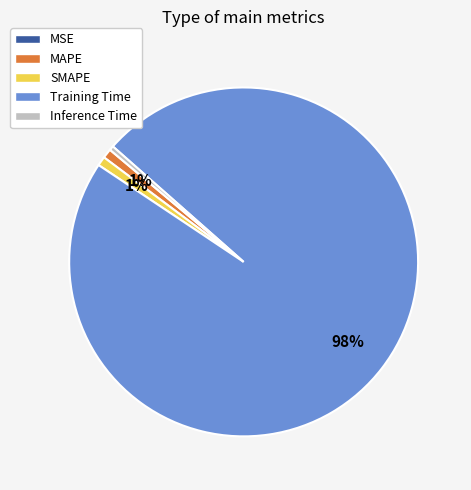

To the nearest percent, what is the combined percentage of Training Time and SMAPE?

99%